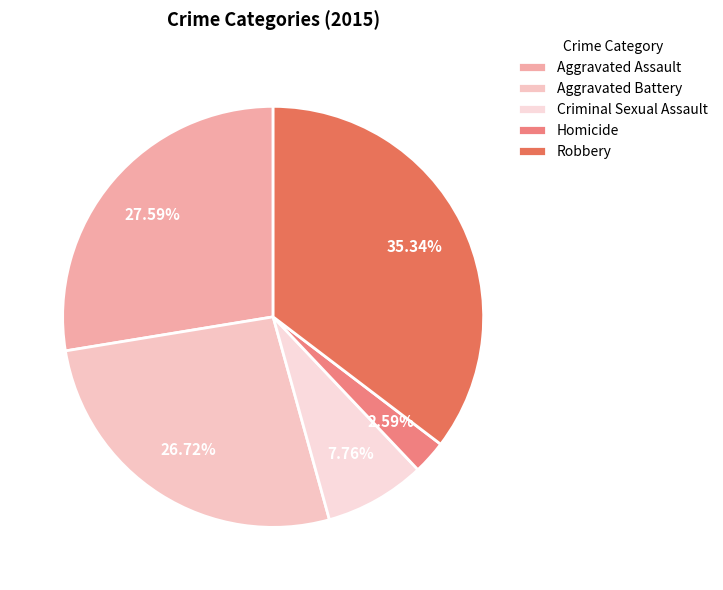

What percentage is the Aggravated Assault slice, to the nearest percent?

28%